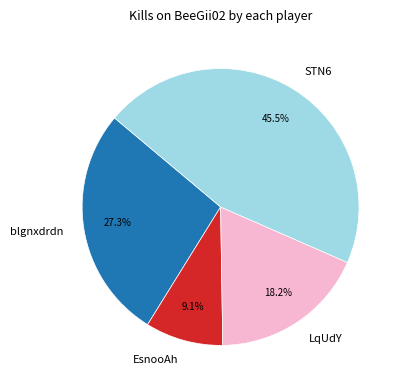

What is the ratio of the value at LqUdY to the value at blgnxdrdn?

0.7